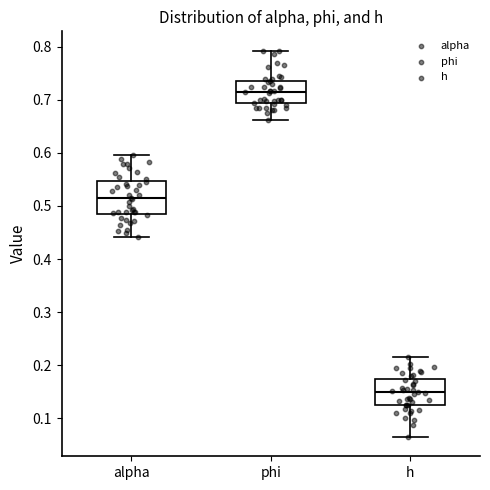

Where is the lower edge of the box for h on the y-axis? The values are not printed on the chart, so give them approximately, as read against the axis.

0.13